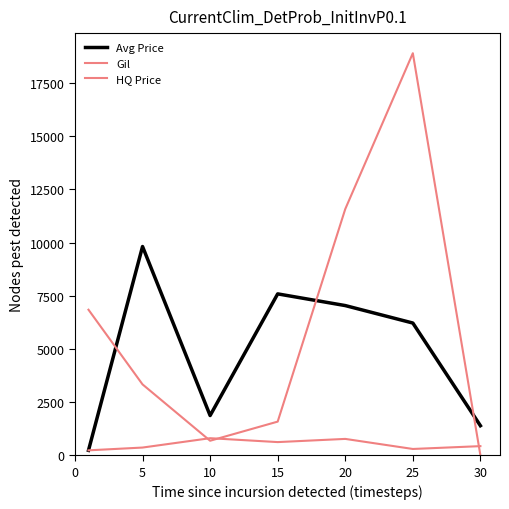

Where is the first local maximum for HQ Price?

25